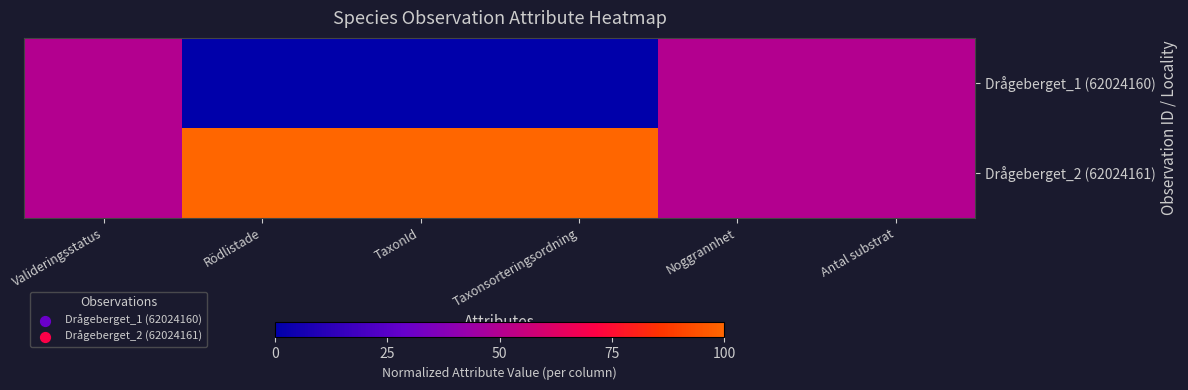

Reading left to right, what are all the values shown in this chart?

Drågeberget_1 (62024160): Valideringsstatus=0.5	Rödlistade=0.0	TaxonId=0.0	Taxonsorteringsordning=0.0	Noggrannhet=0.5	Antal substrat=0.5
Drågeberget_2 (62024161): Valideringsstatus=0.5	Rödlistade=1.0	TaxonId=1.0	Taxonsorteringsordning=1.0	Noggrannhet=0.5	Antal substrat=0.5